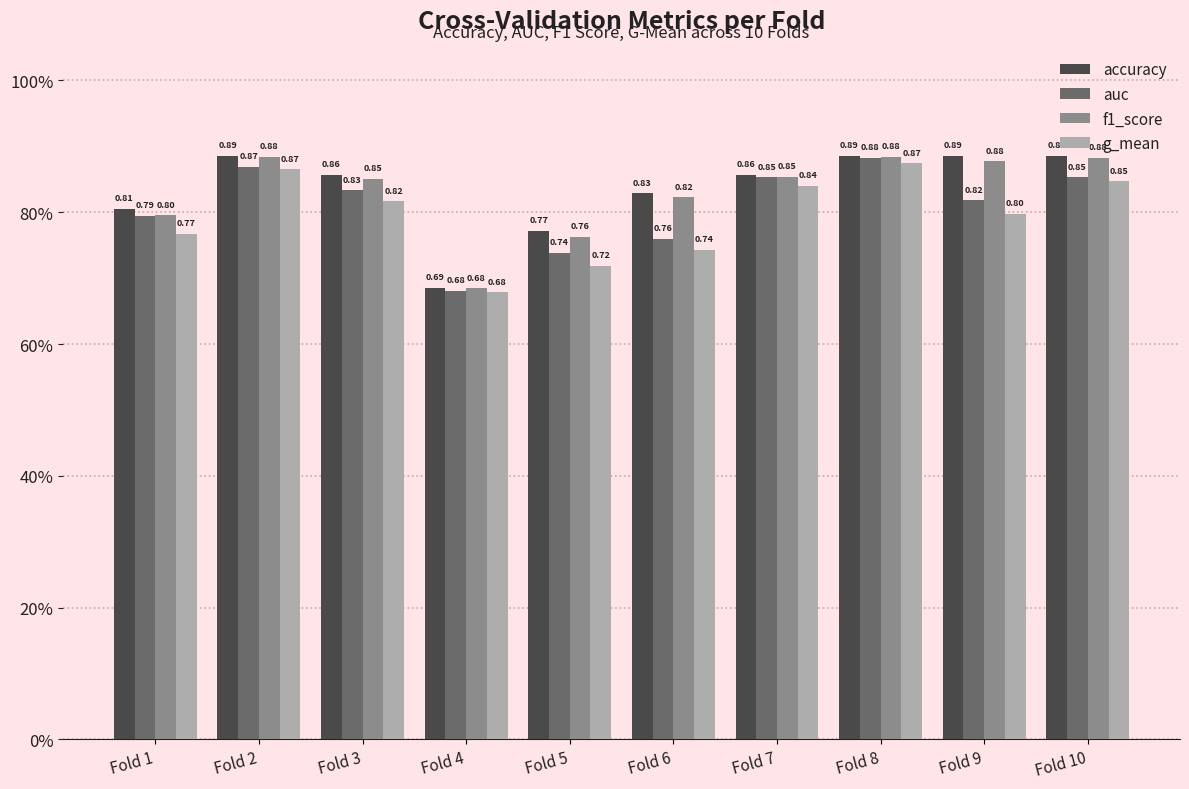

At which label does g_mean reach its minimum?

Fold 4